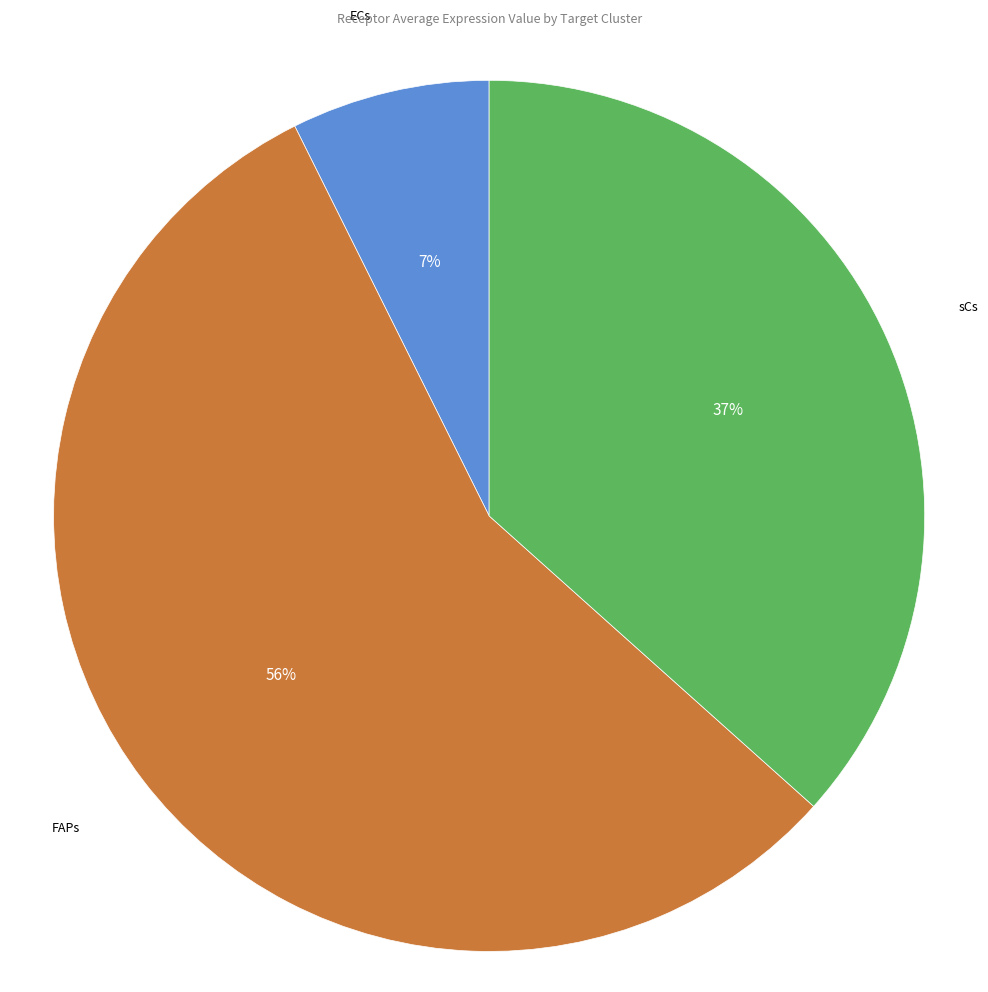

Is there any slice that represents more than half of the pie?

Yes